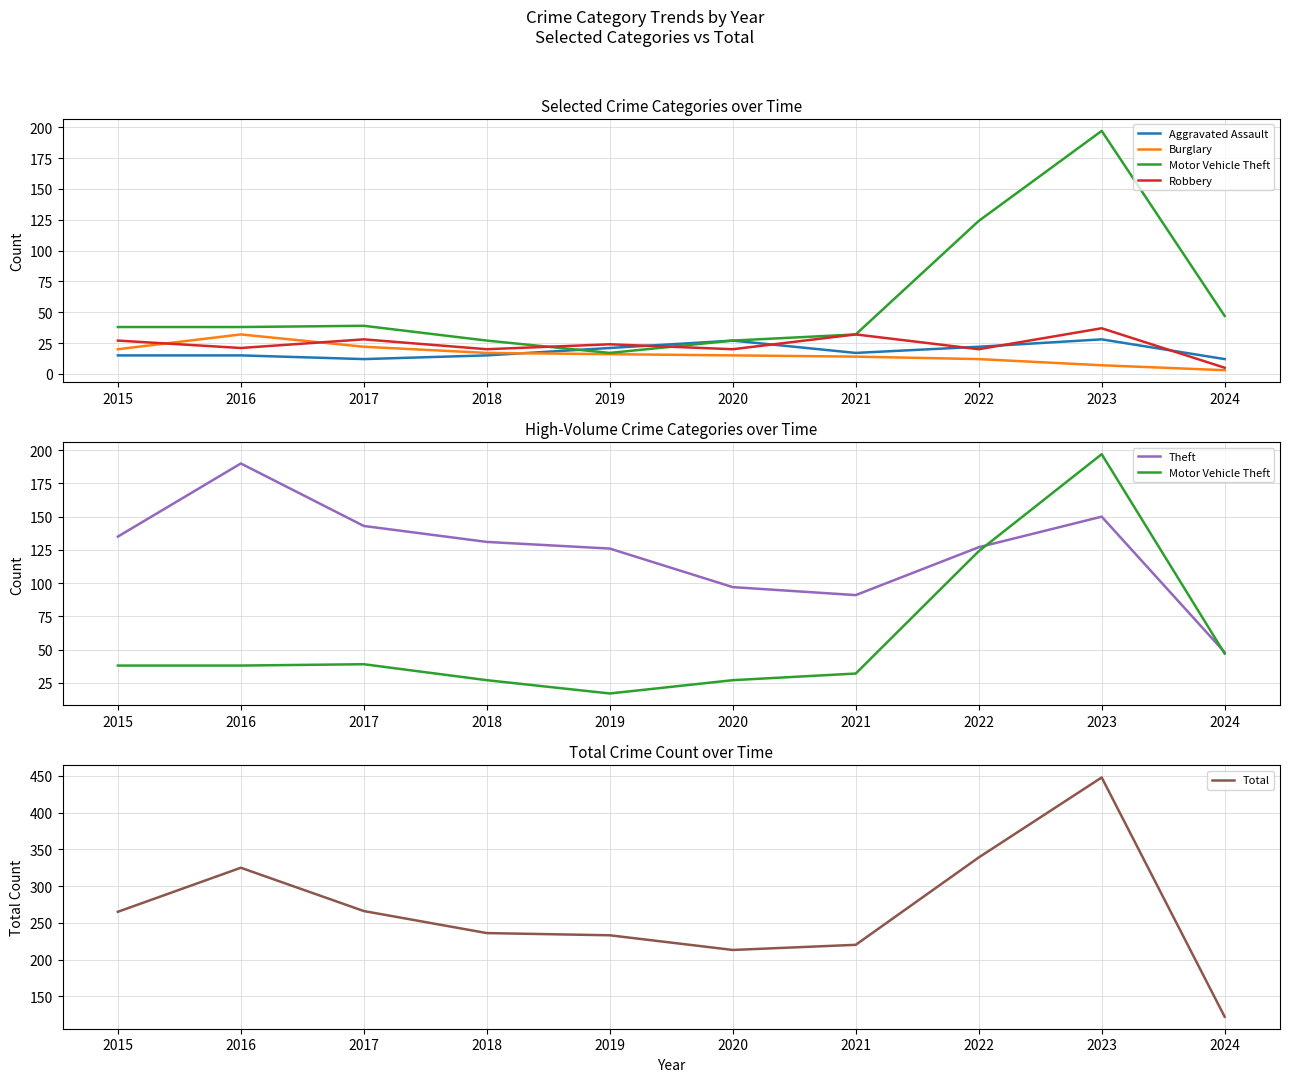

The value of Burglary at 2020 is 15. True or false?

True